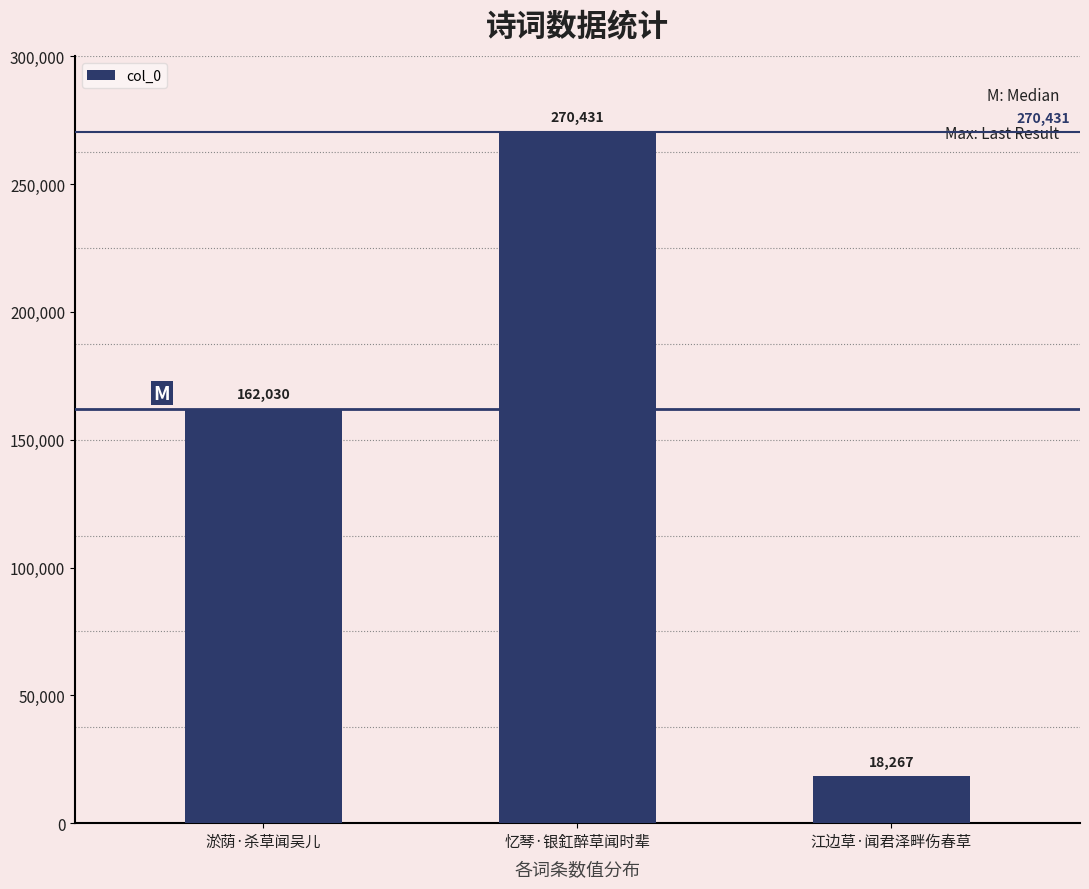

What position from the left is 淤荫·杀草闻吴儿?

1